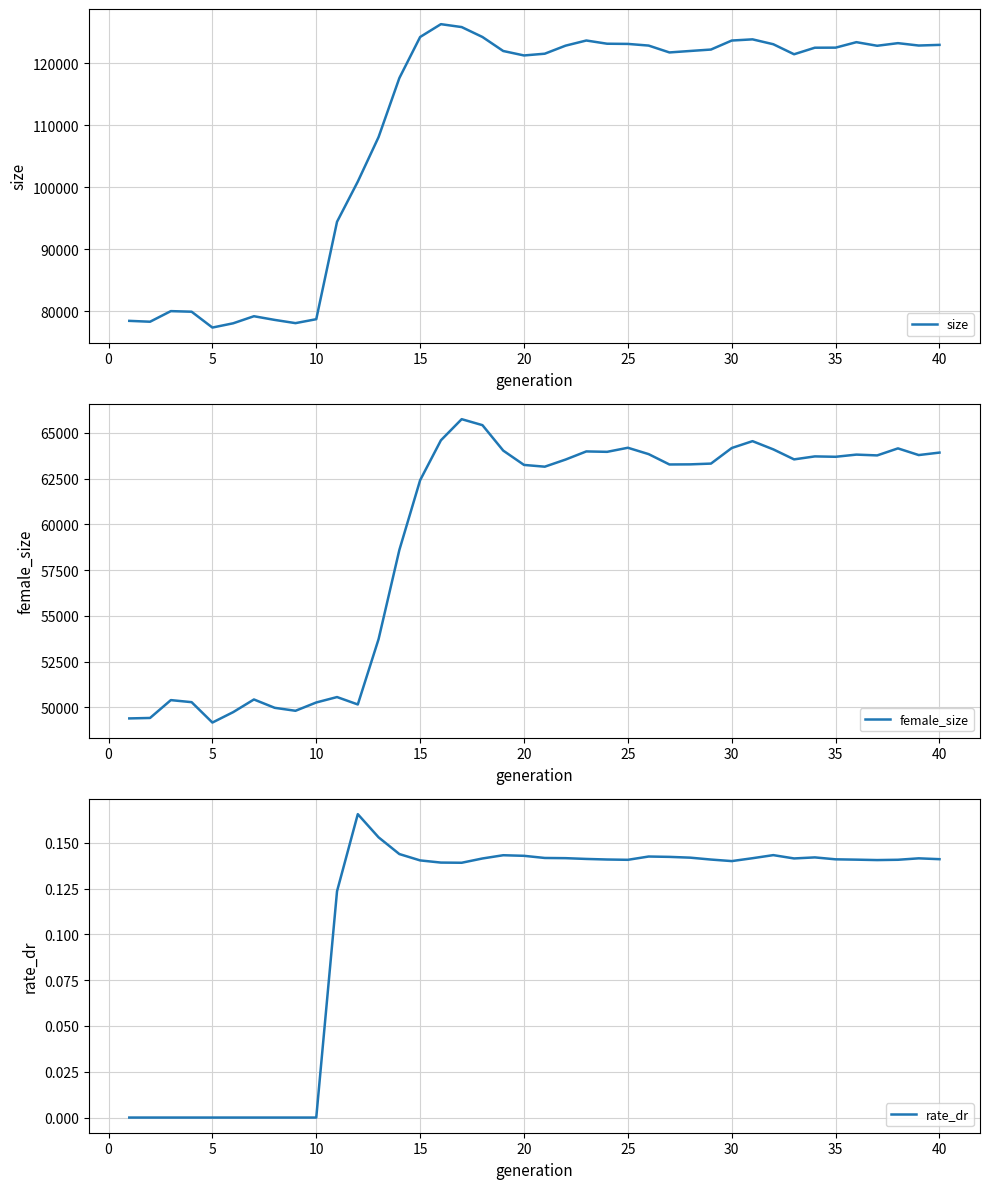

How many values in the rate_dr series exceed 0?

30